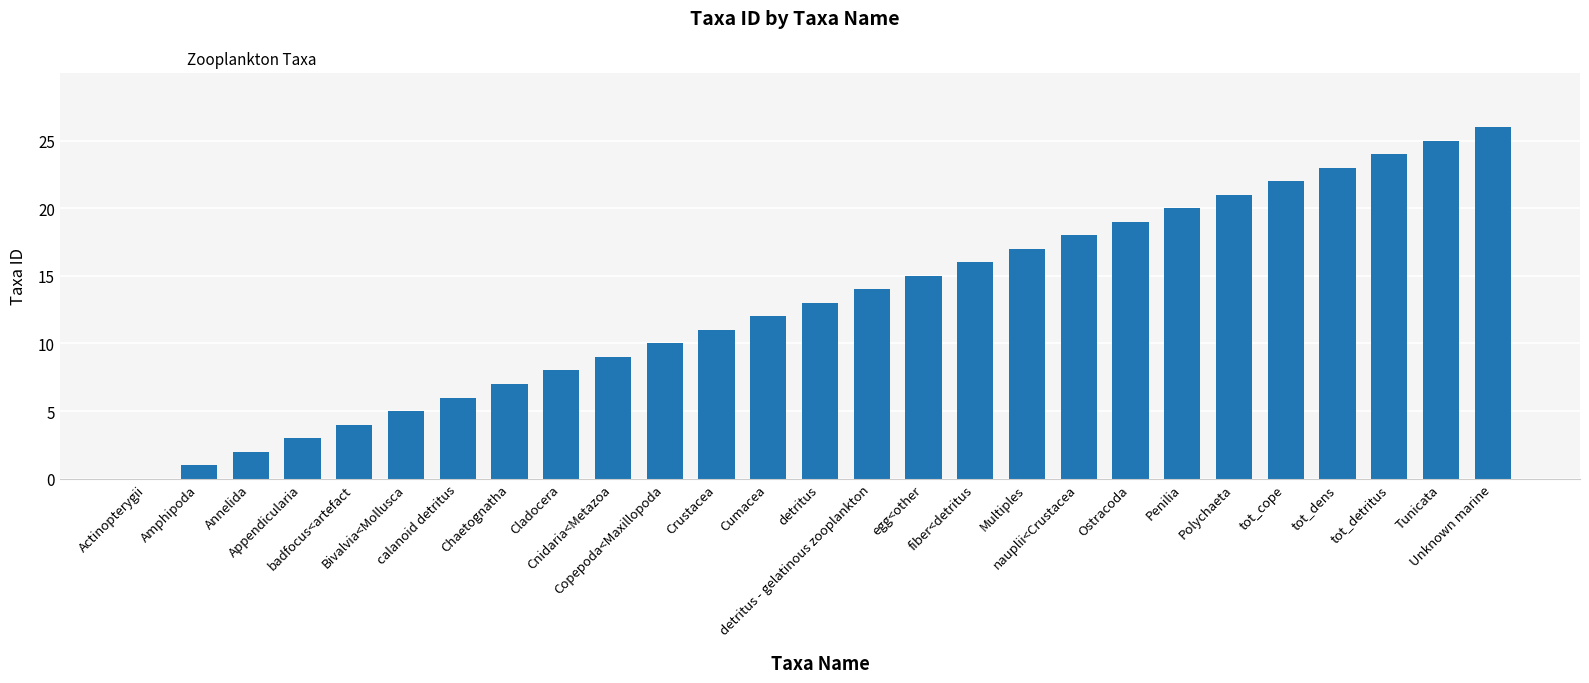

Where is the data nearest to the value 13?

detritus